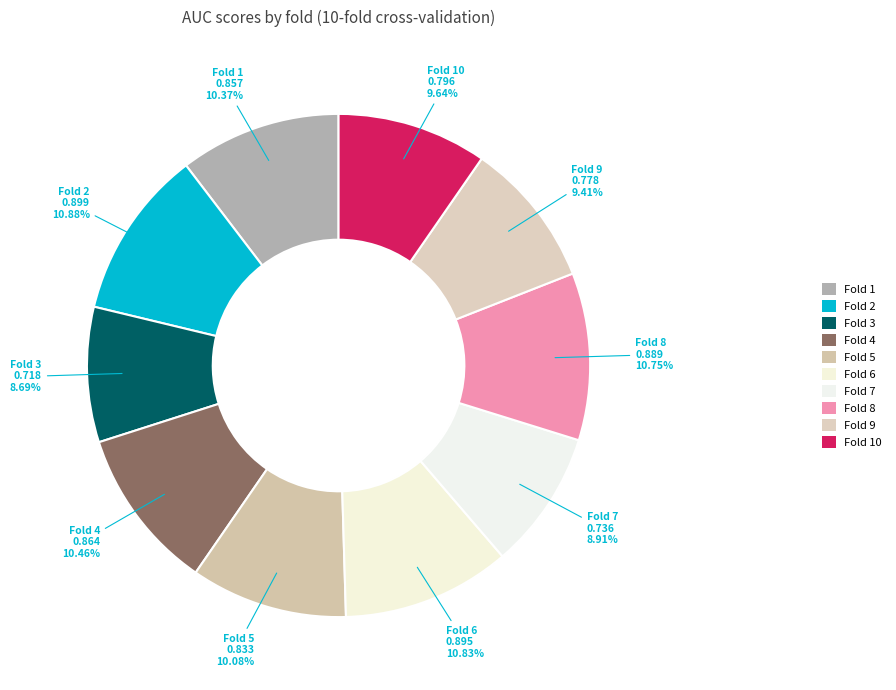

Which has a higher value, Fold 1 or Fold 9?

Fold 1